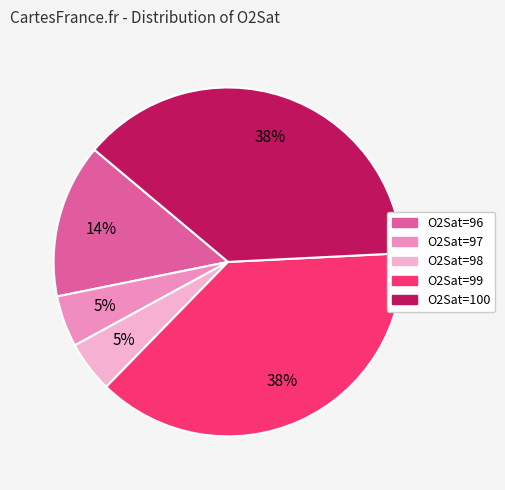

How many slices are in this pie chart?

5